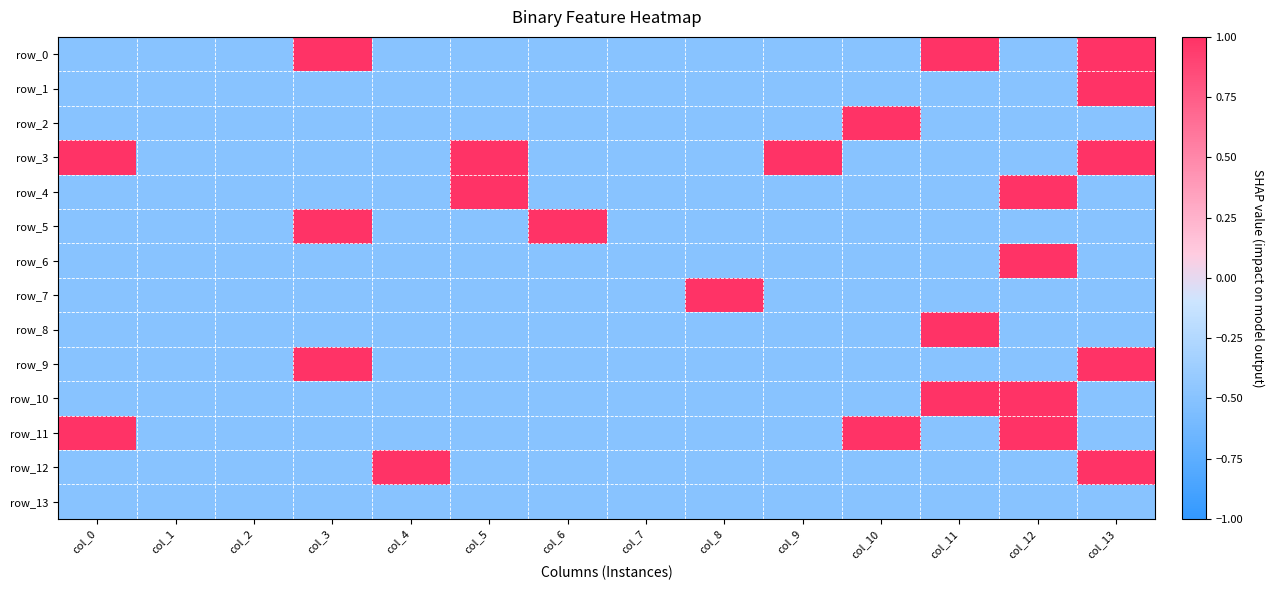

What is the approximate value of row_7 at col_8?

1.0